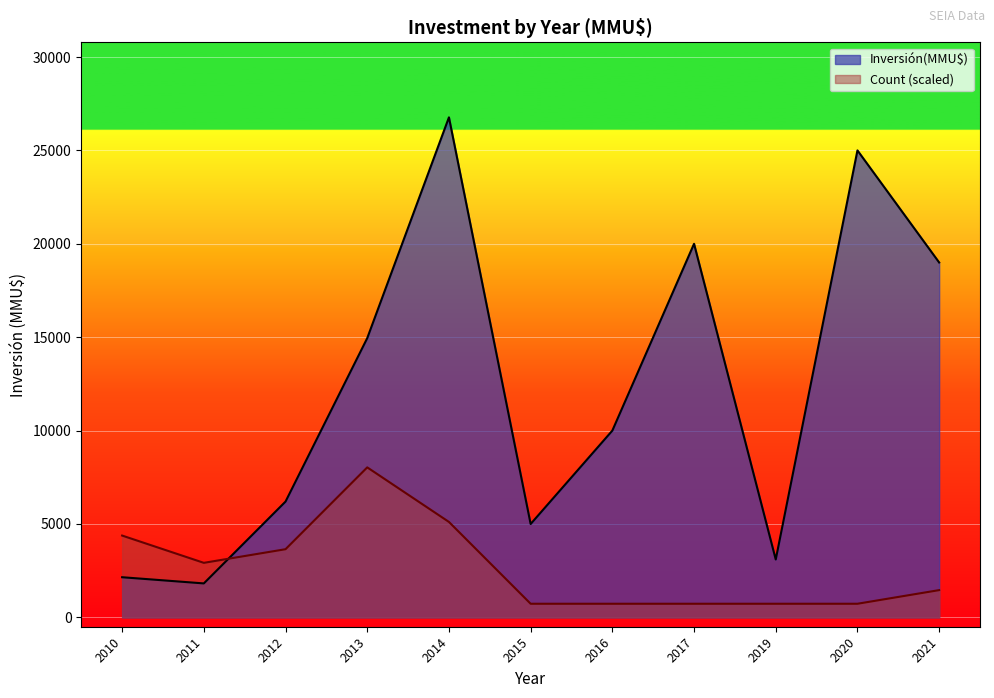

Which series has the widest spread of values?

Inversión(MMU$)